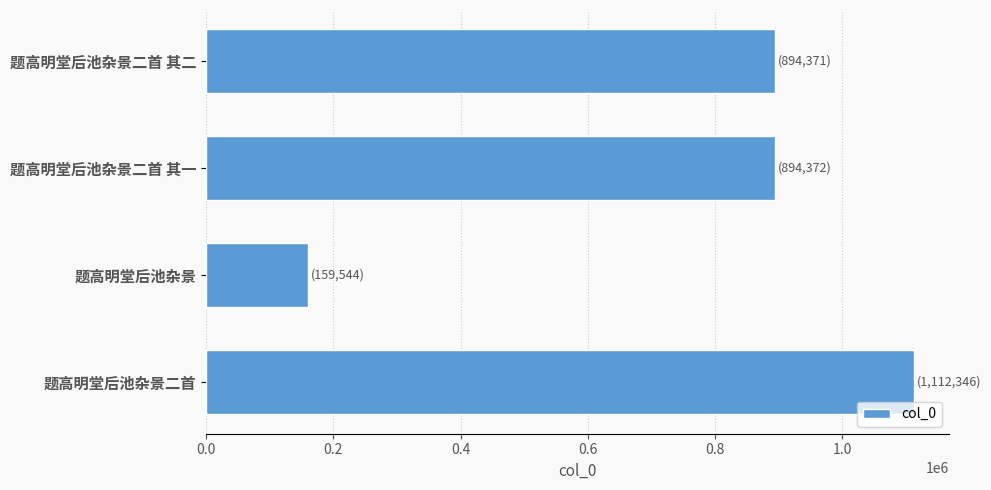

Does the chart contain any negative values?

No